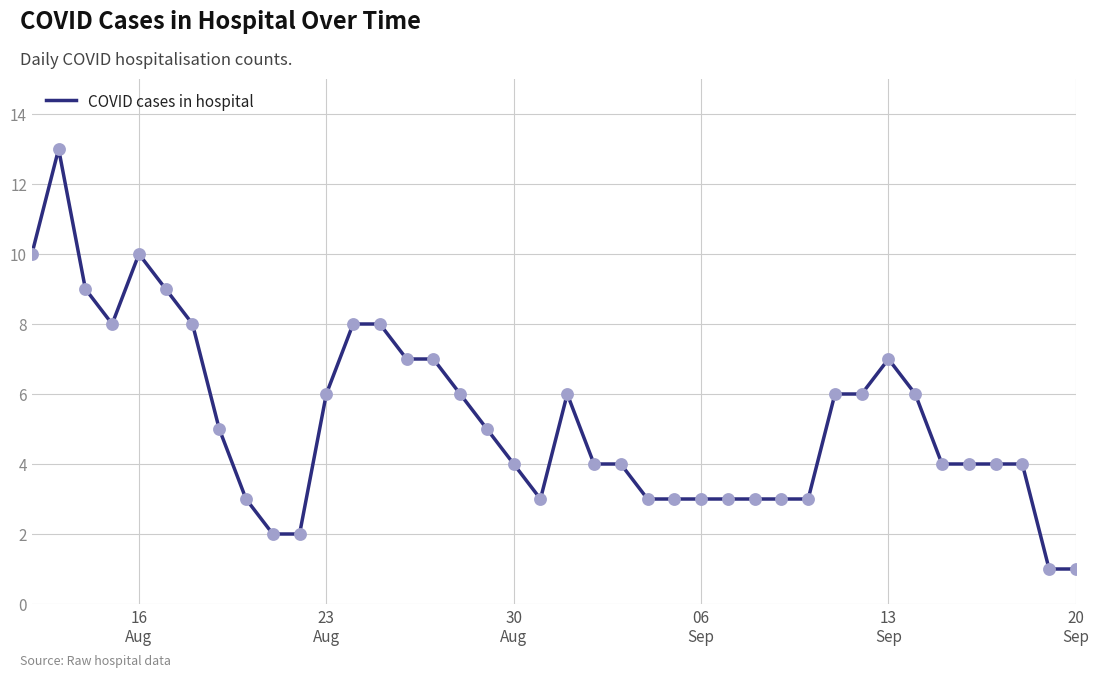

What is the maximum value shown in the chart?

13